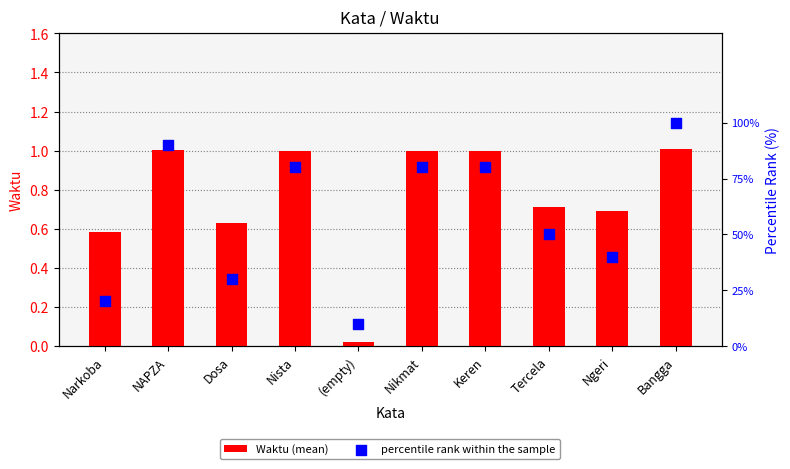

At how many categories does at least one series exceed 26?

8